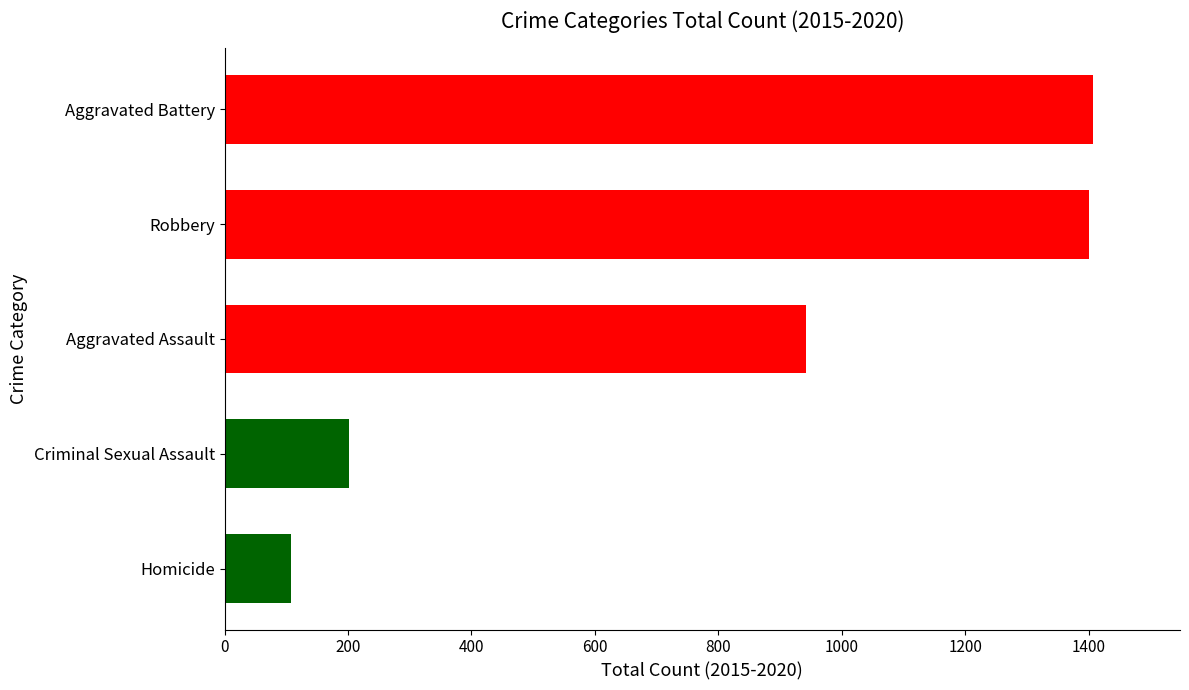

What is the sum of all values?

4058